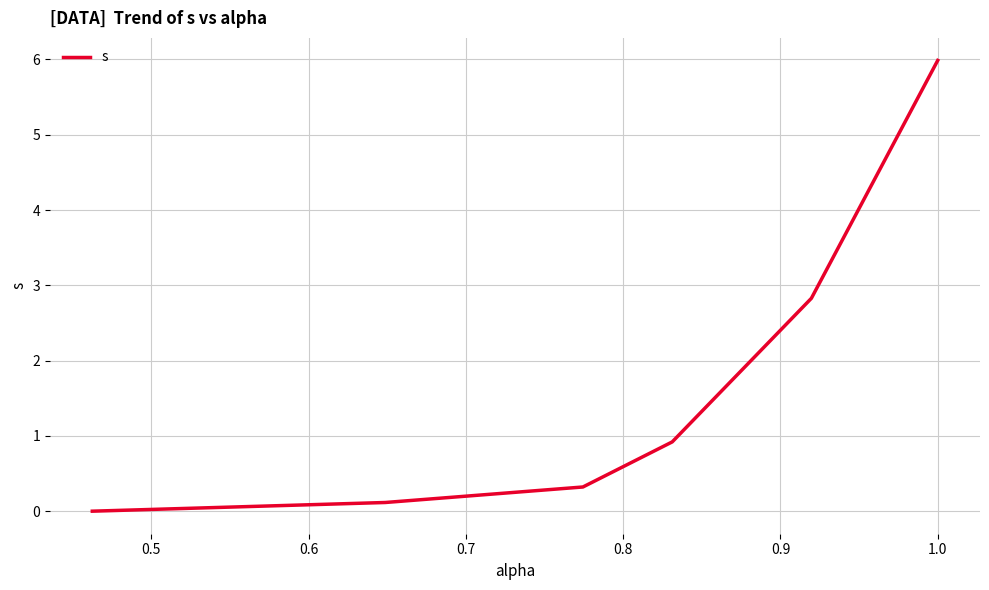

What is the sum of all values?

10.2